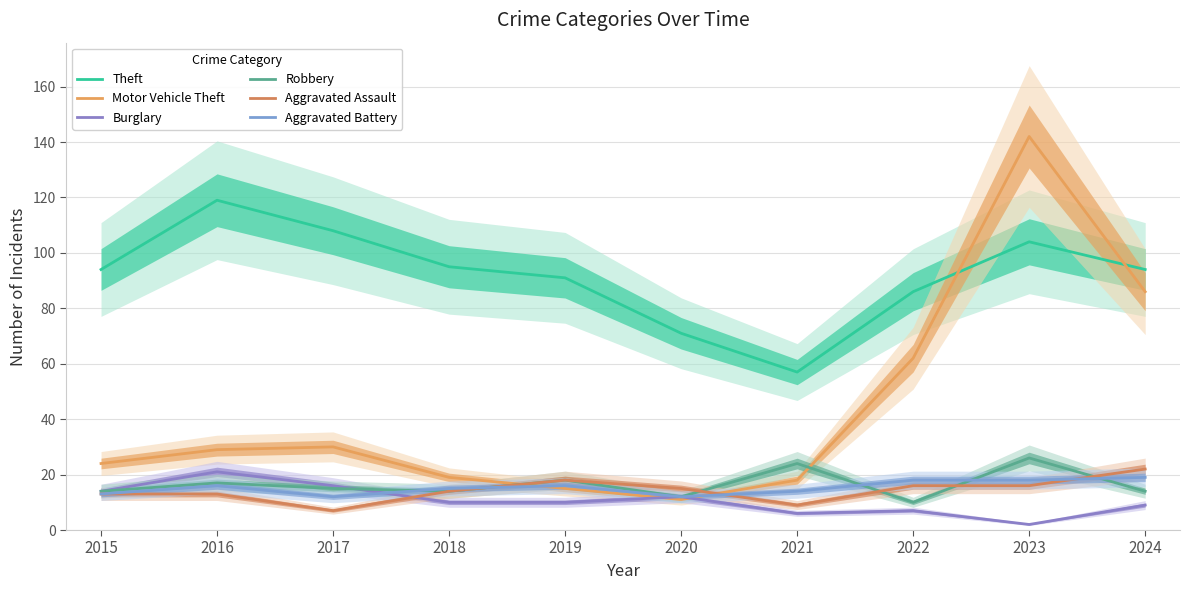

How many values in the Burglary series exceed 10?

4